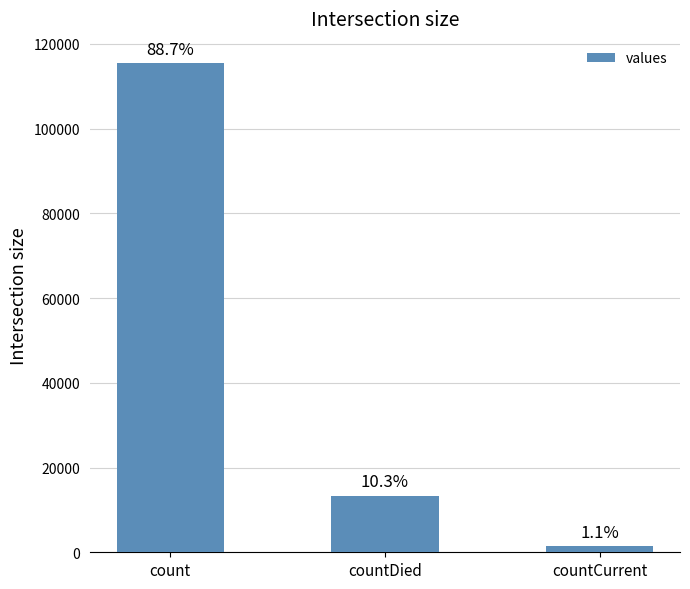

Reading left to right, transcribe all the data shown in this chart.

115379	13343	1383